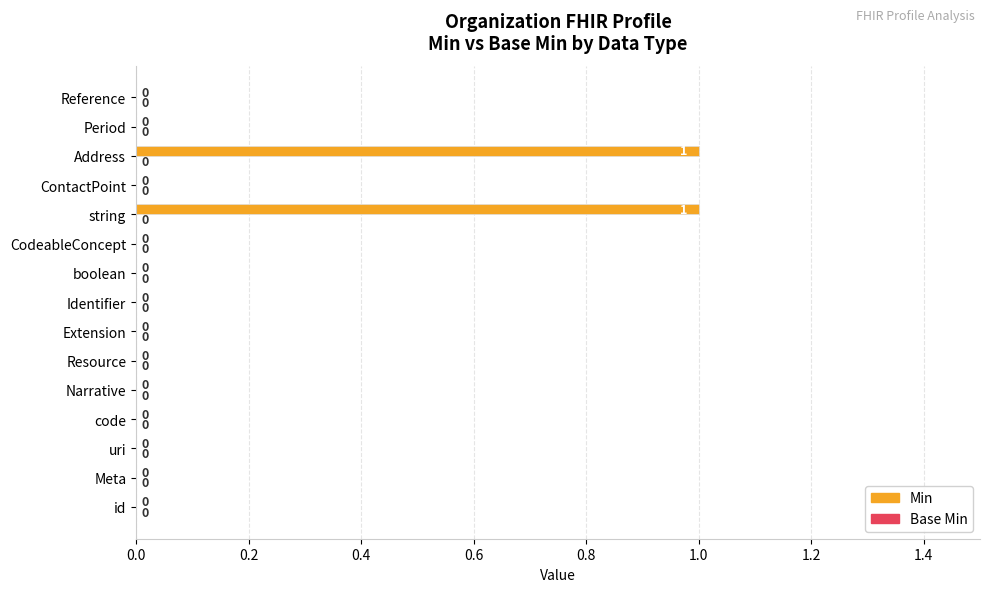

The chart shows a value of 0 at Meta. True or false?

True